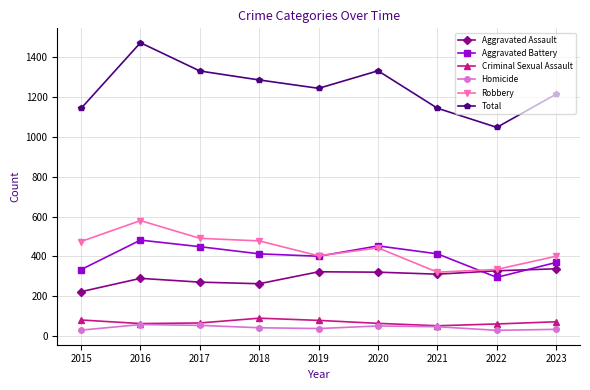

Where is the first local maximum for Total?

2016